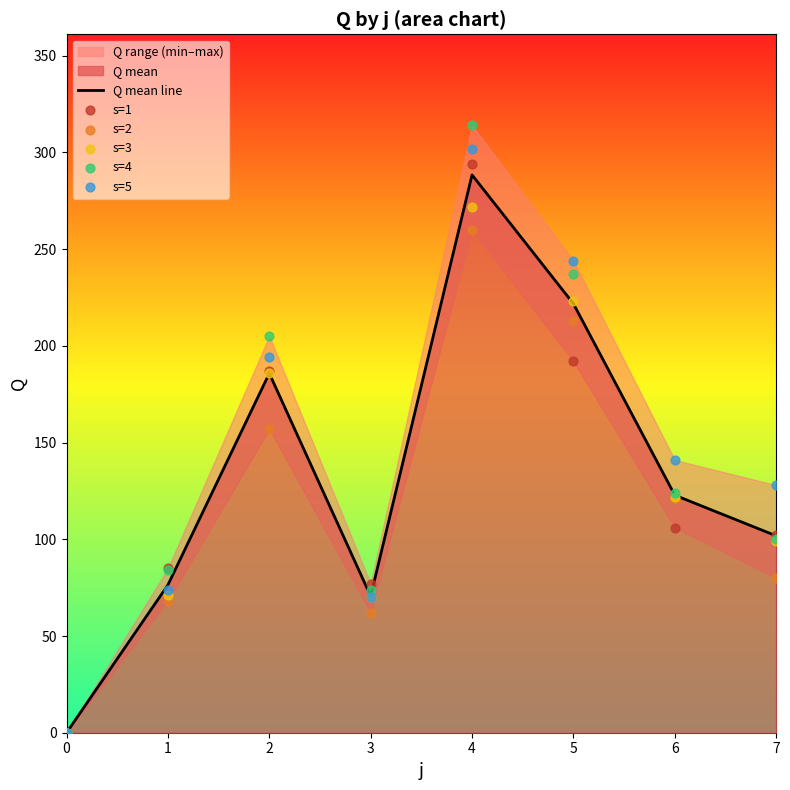

What is the maximum value for Q mean line?

288.4